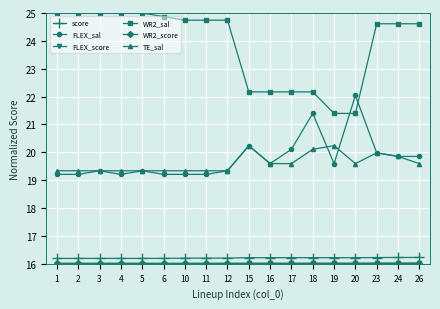

True or false: WR2_sal has a value of 24.9 at 6.

True